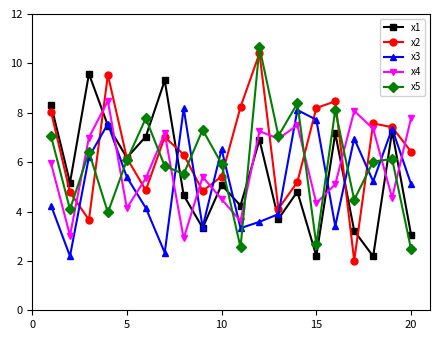

Which series has the largest total across all categories?

x2